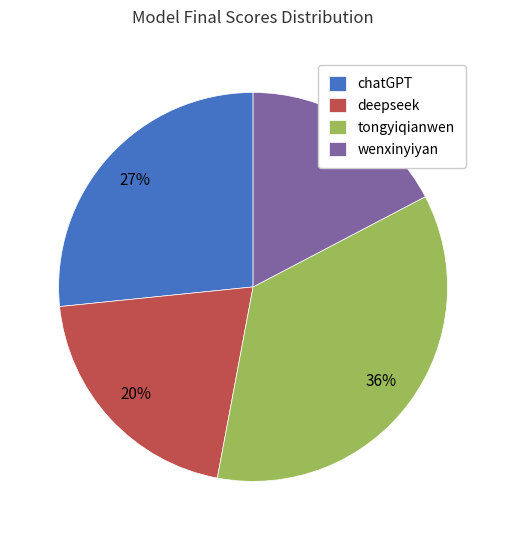

True or false: wenxinyiyan accounts for 17% of the total.

True